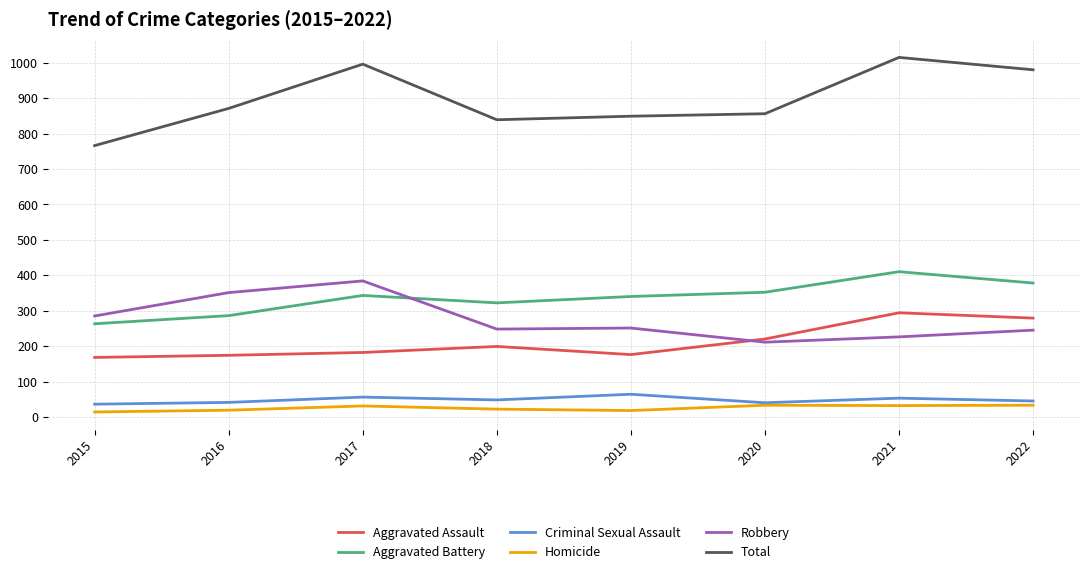

Is it true that Total equals 1015 at 2021?

True